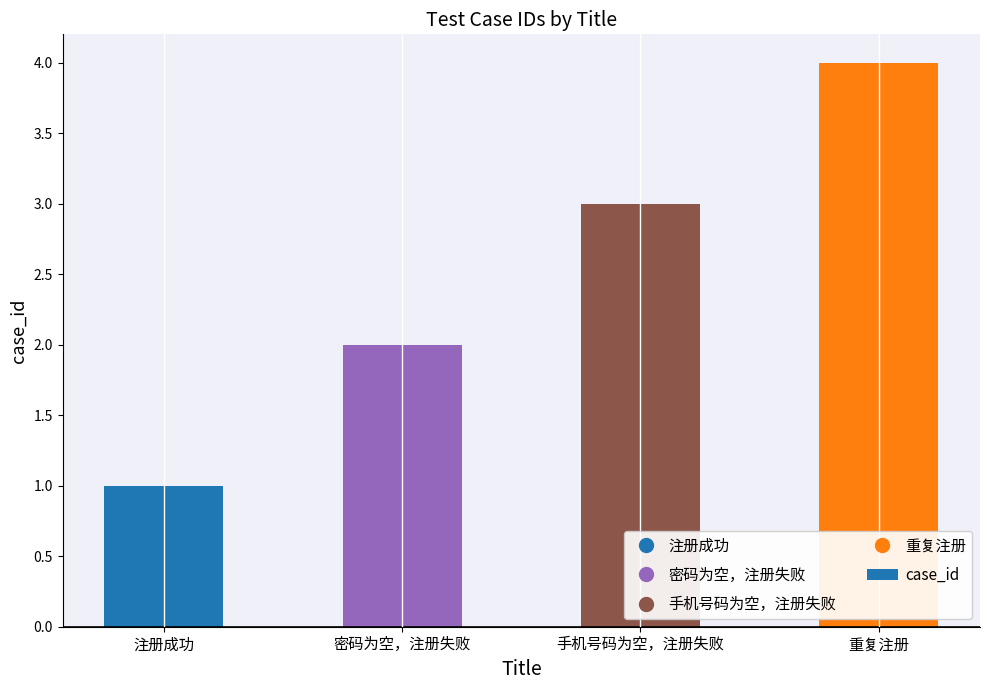

What is the change in value from 手机号码为空，注册失败 to 重复注册?

+1